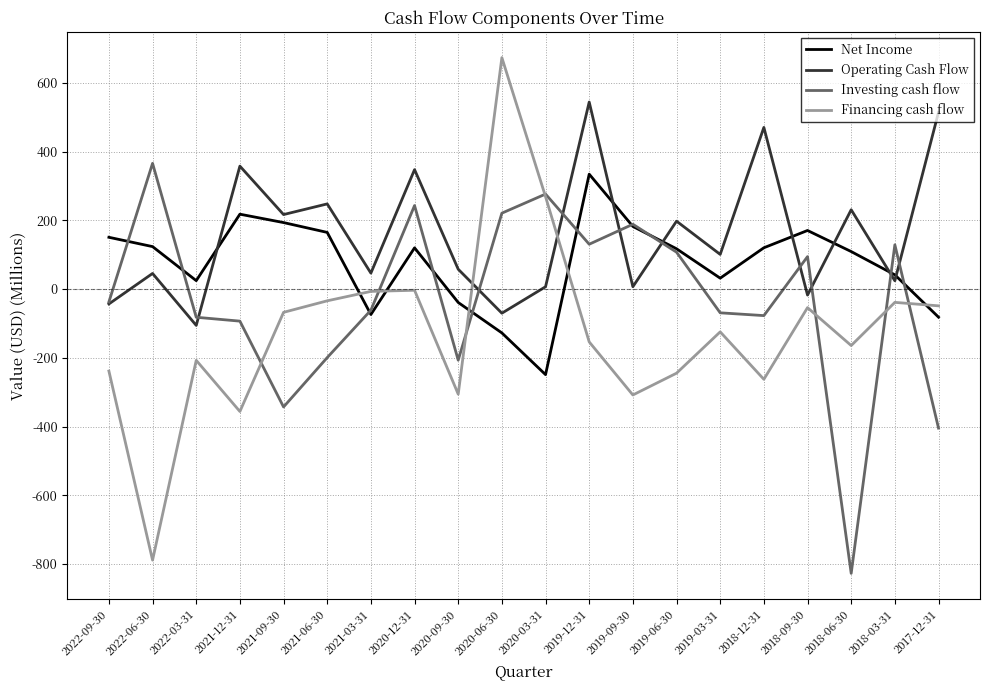

How many lines are shown in the chart?

4